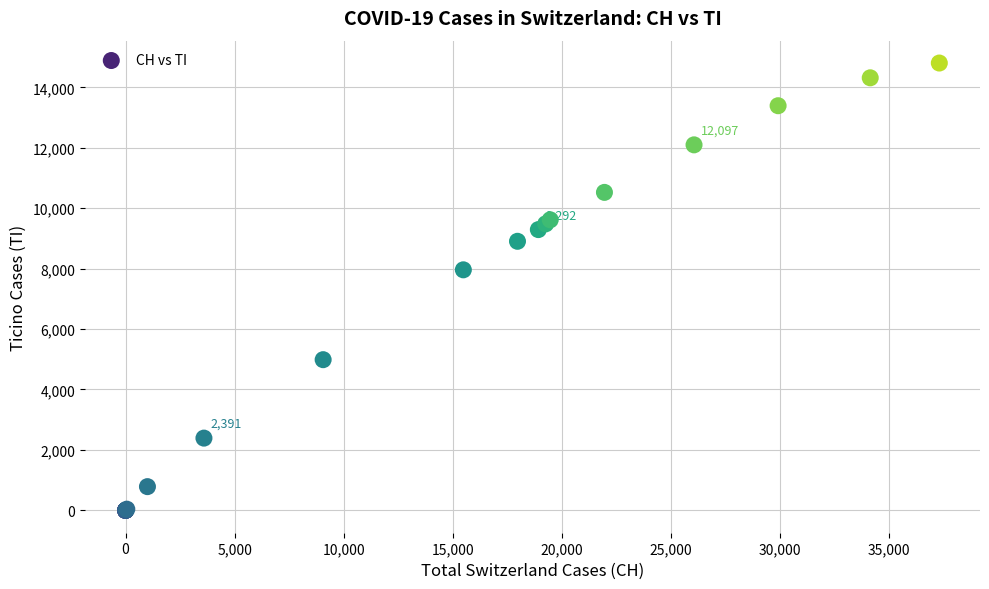

What Y value in the scatter plot is closest to 7402?

7961